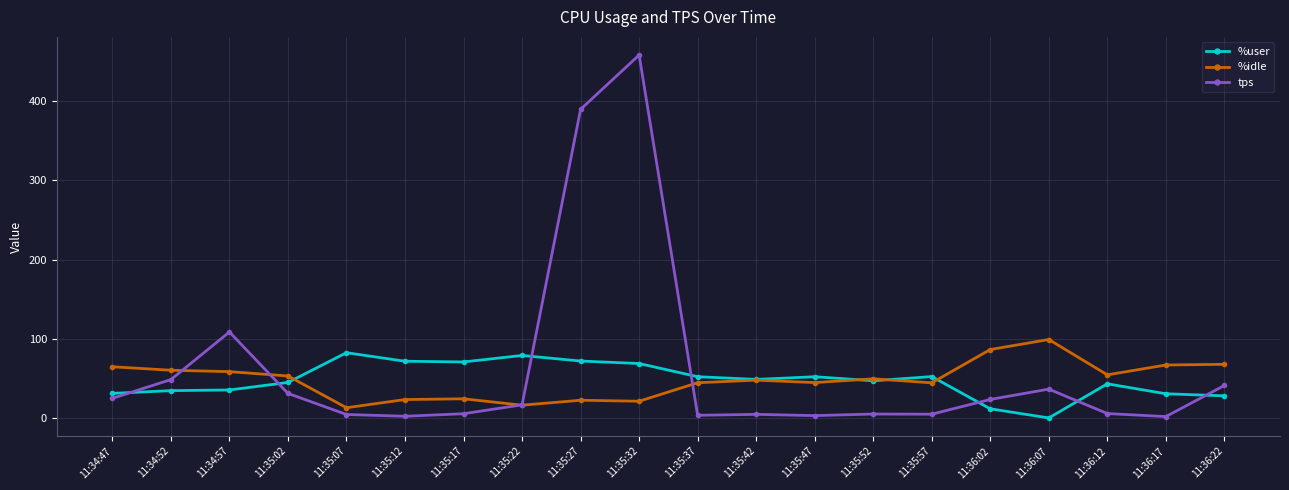

True or false: %user has more than 2 interior local peaks.

True